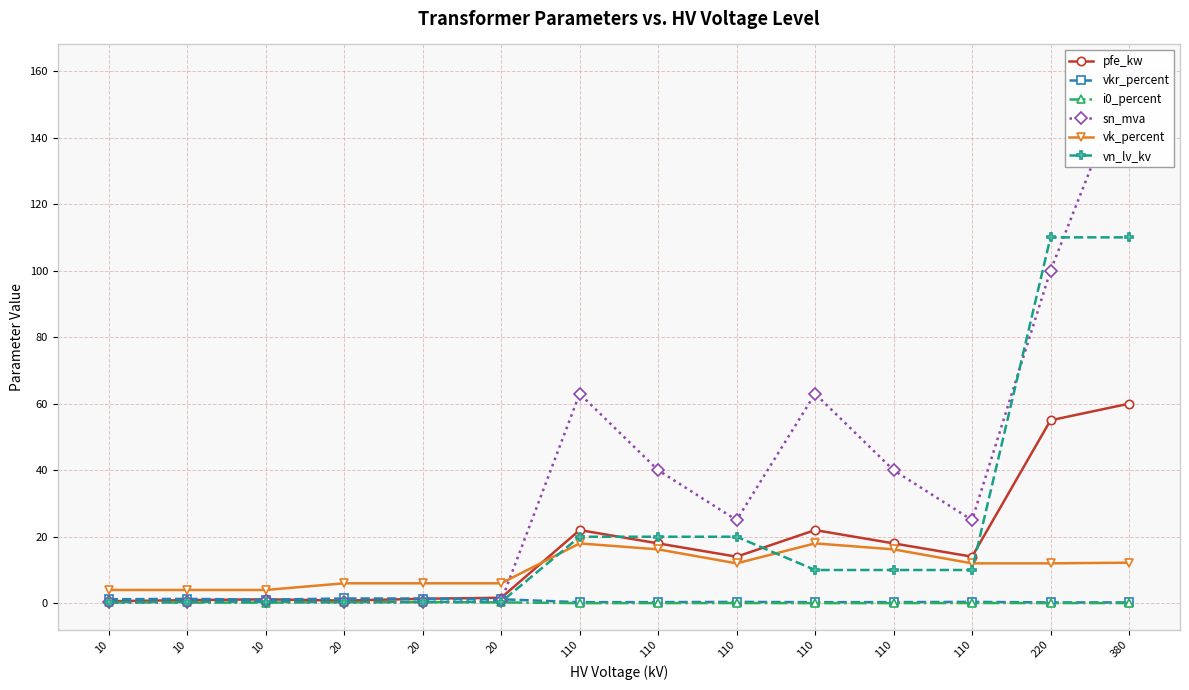

True or false: vkr_percent and vk_percent intersect in this chart.

False